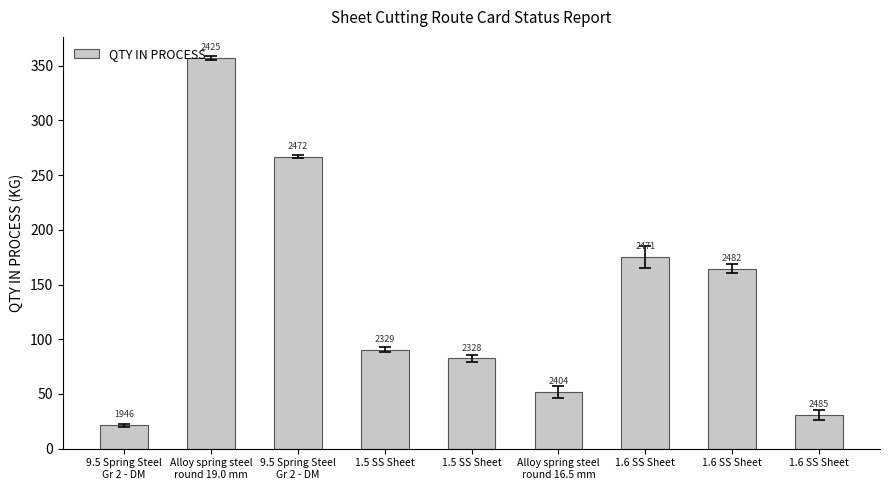

Does the chart contain any negative values?

No